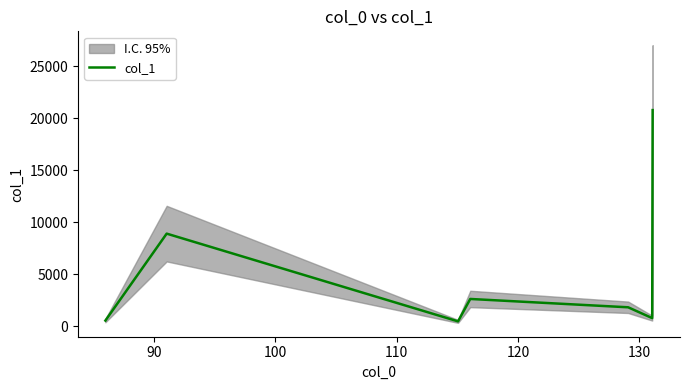

What is the maximum value for col_1?

20773.6